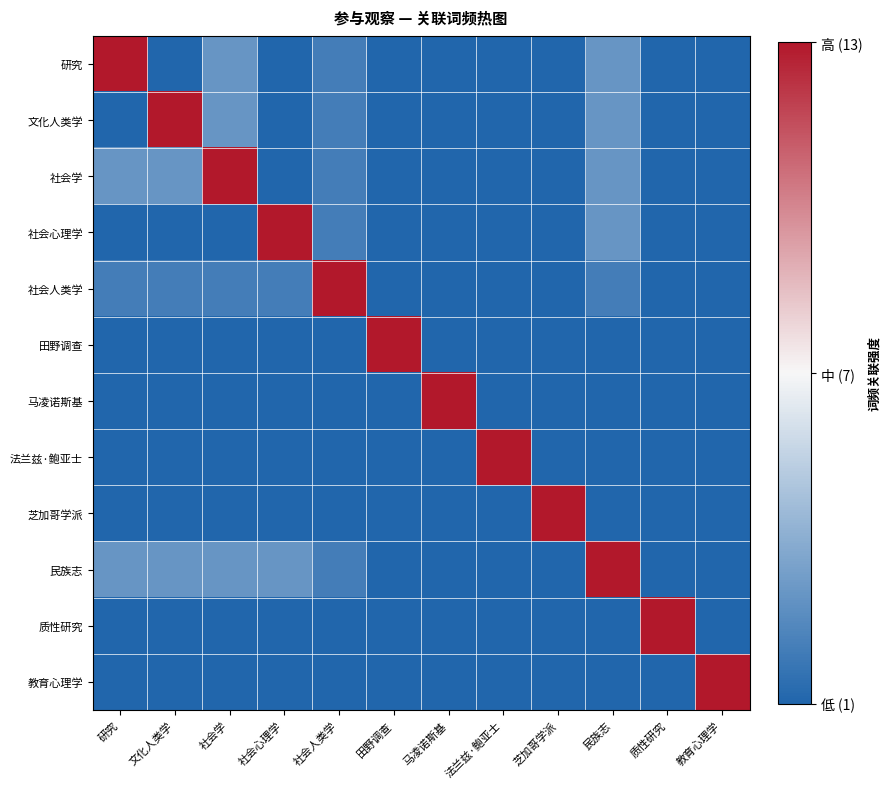

Between 教育心理学 and 芝加哥学派, which is larger?

教育心理学